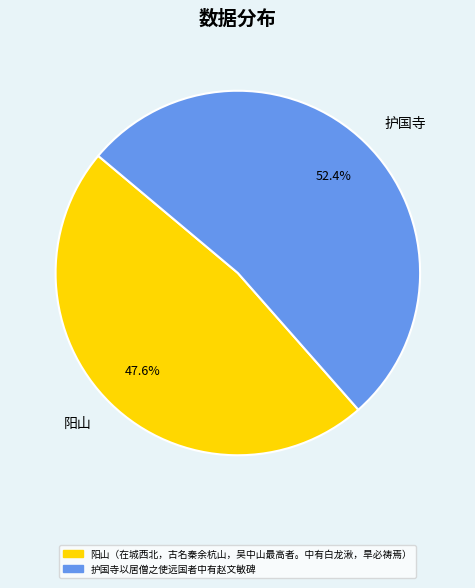

True or false: 护国寺以居僧之使远国者中有赵文敏碑 accounts for 52% of the total.

True